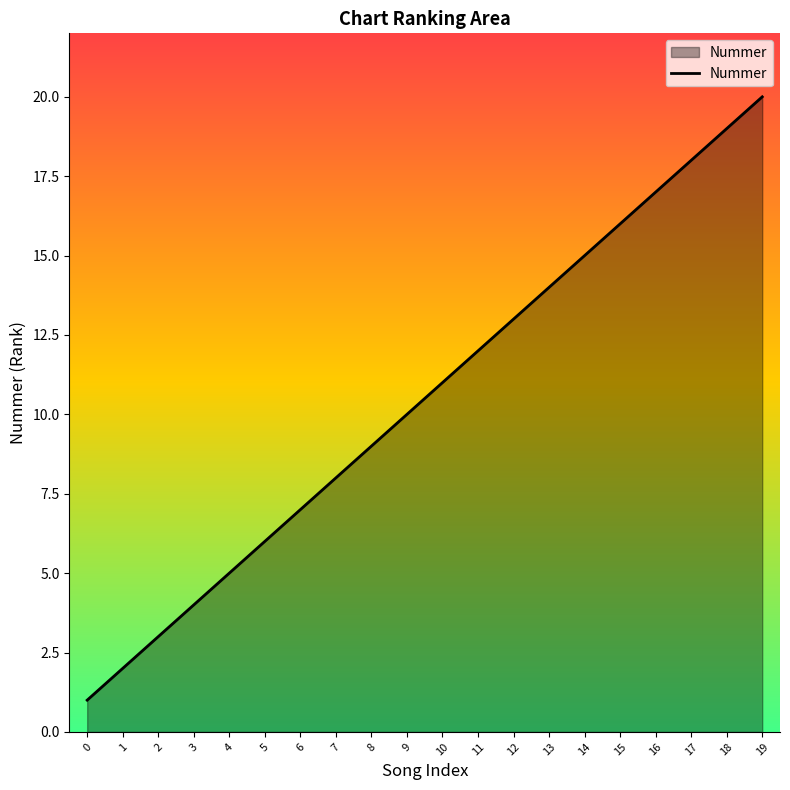

Is it true that the value at 16 is 8?

False